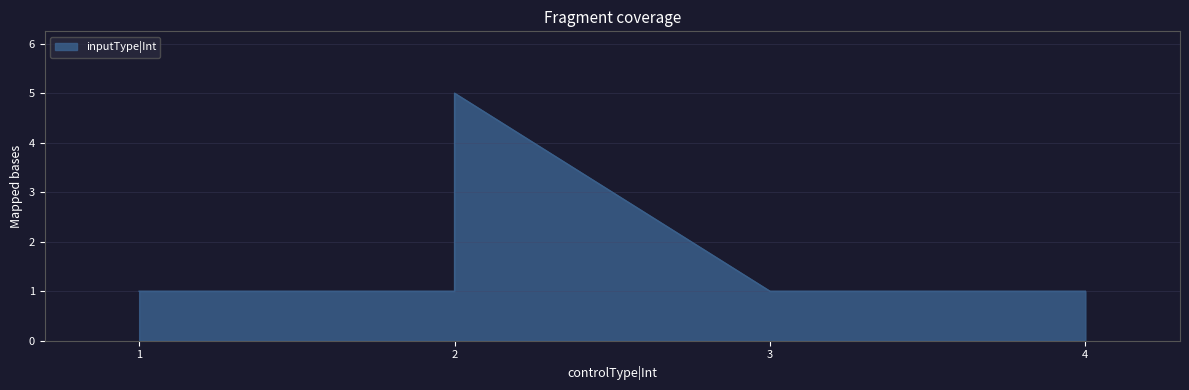

What is the sum of the values at 2 and 1?

2